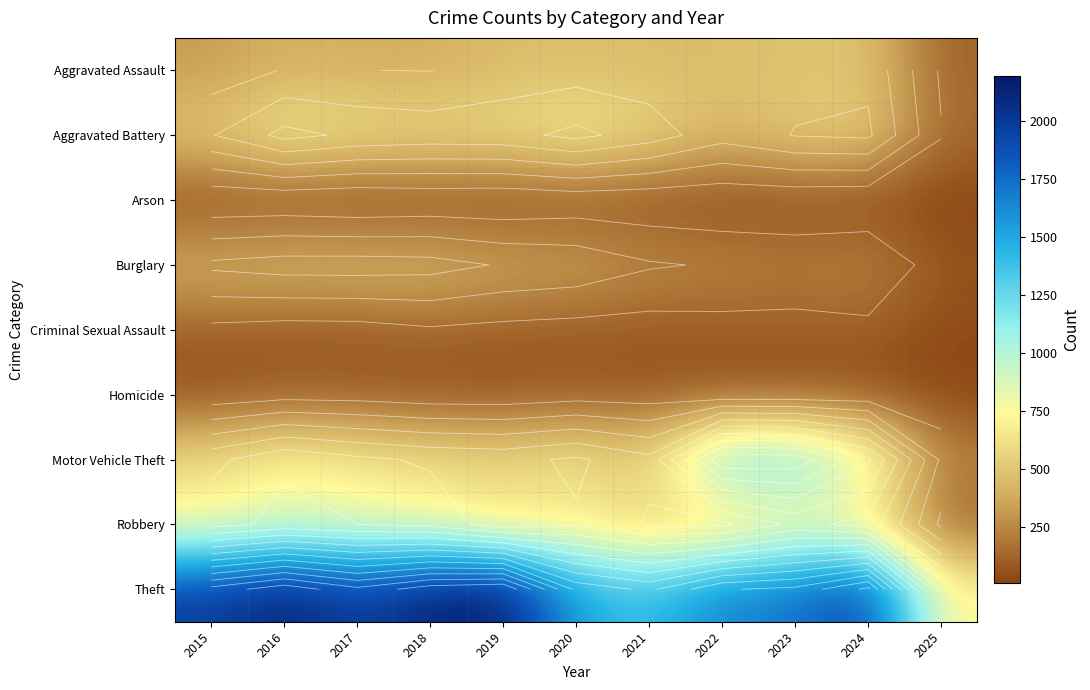

Which series has the largest range (max minus min)?

Theft